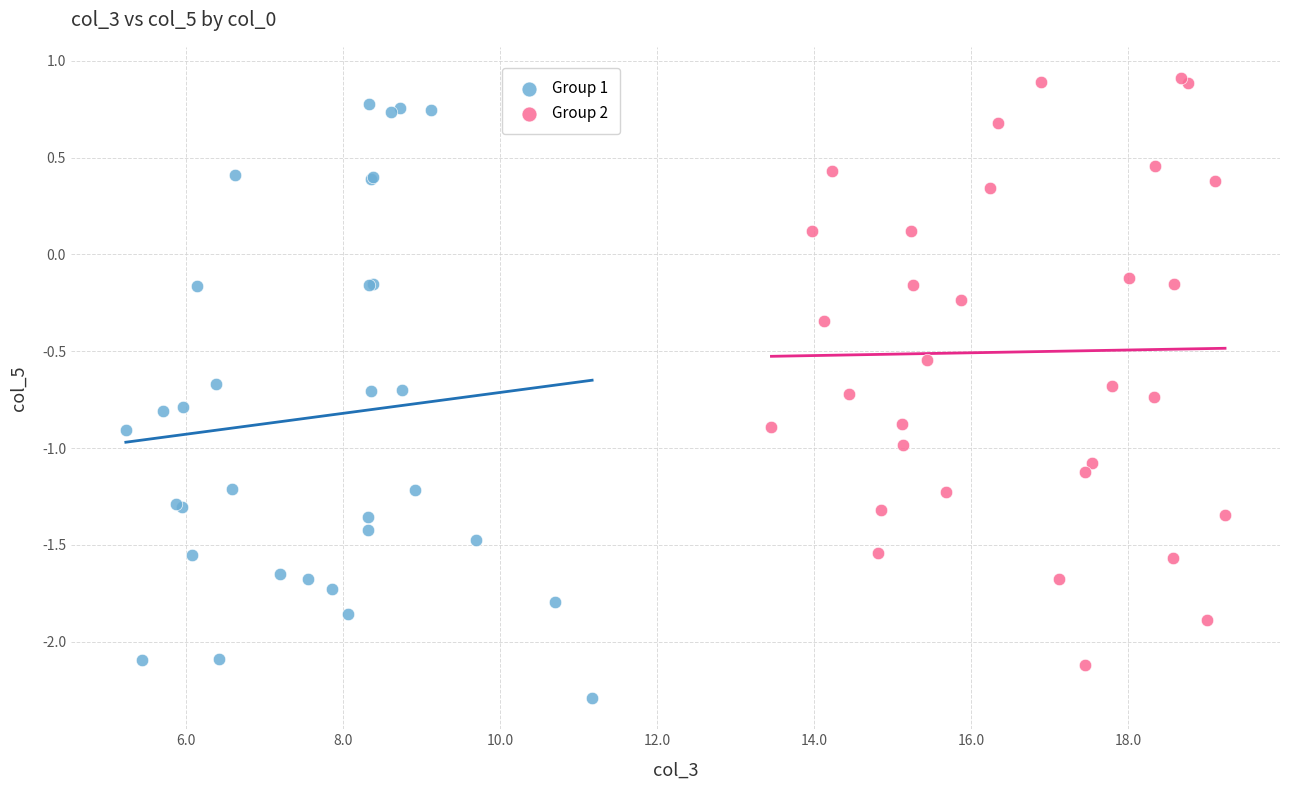

Which series reaches the minimum Y coordinate?

Group 1